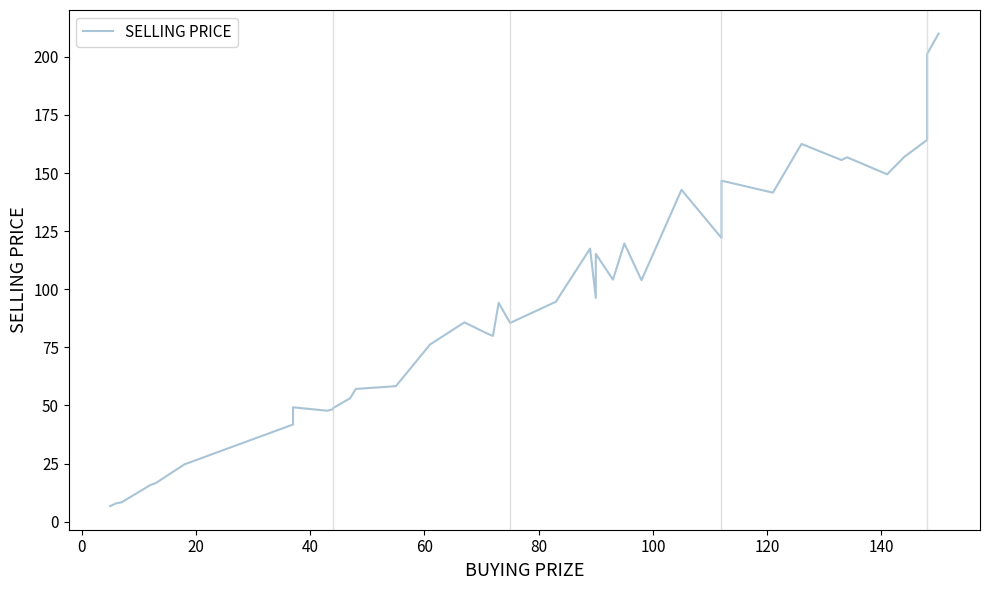

How many series are shown in this chart?

1